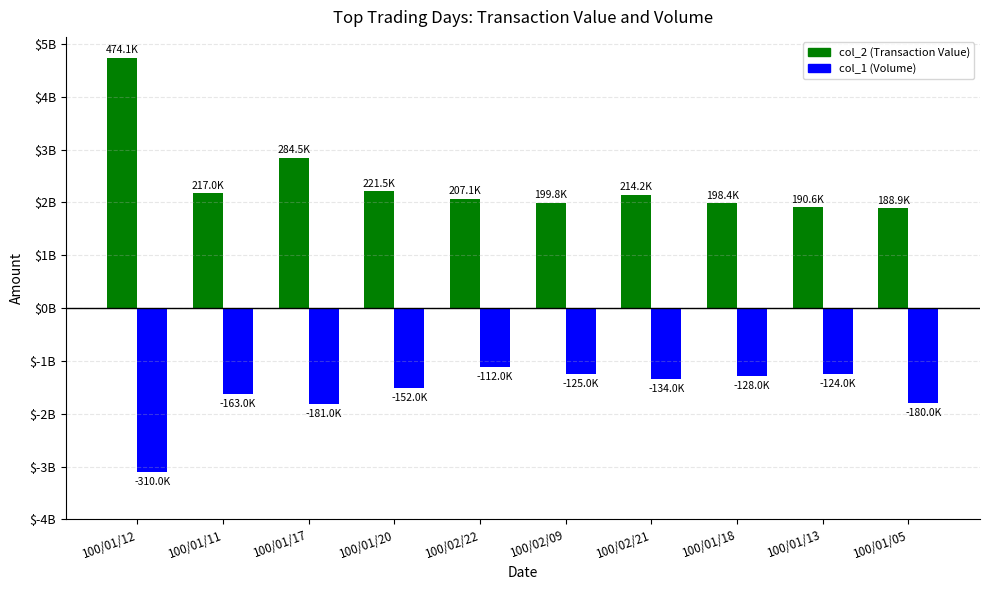

Reading left to right, extract all data points from this chart.

col_2 (Transaction Value): 474050	217000	284500	221460	207110	199800	214170	198380	190620	188900
col_1 (Volume): -310000	-163000	-181000	-152000	-112000	-125000	-134000	-128000	-124000	-180000